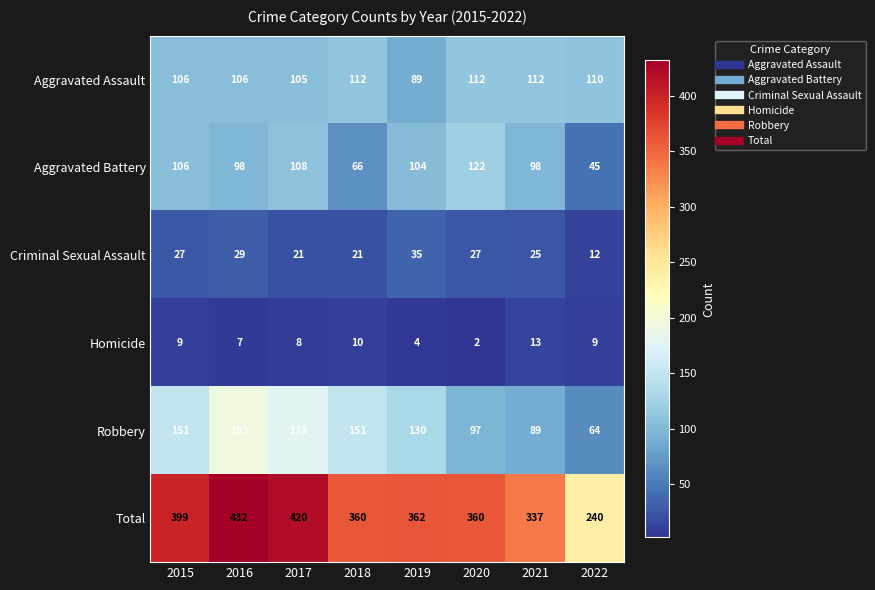

At which category does the chart reach its minimum across all series?

2020